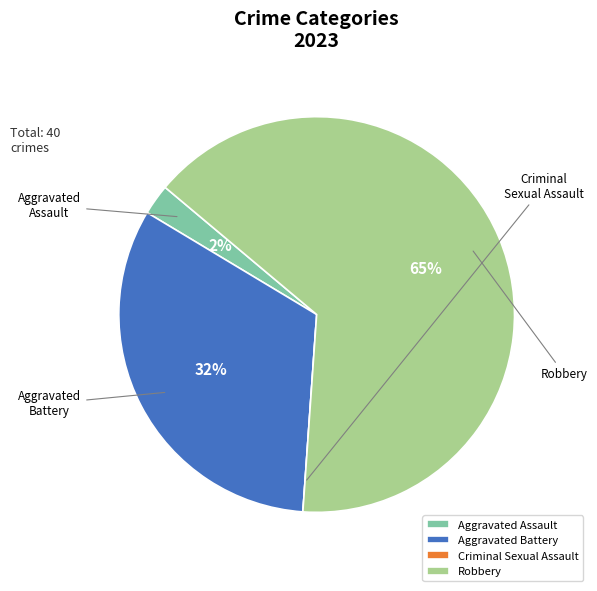

The Robbery slice represents 59% of the pie. True or false?

False